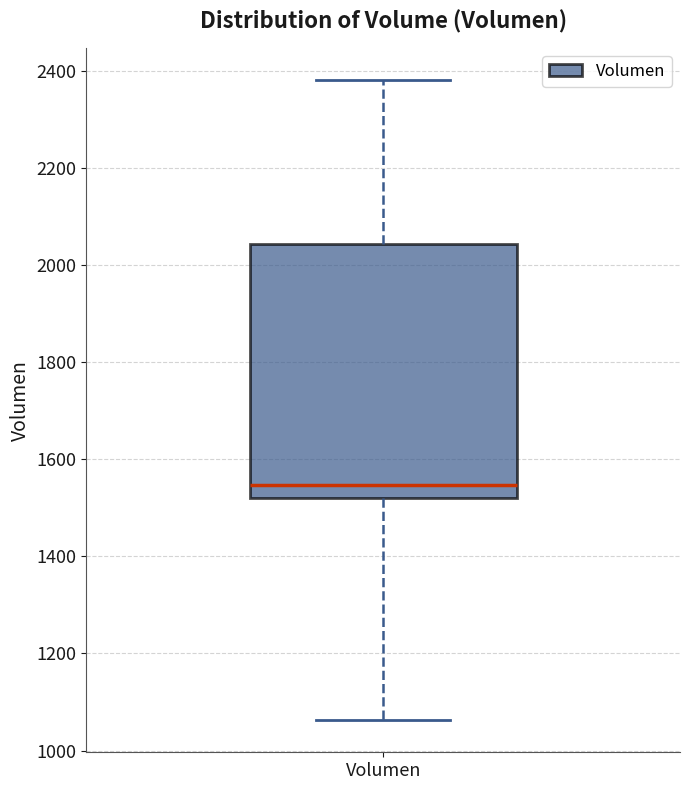

Transcribe this box plot: give where the median line is, the range the box spans, and where the two whiskers end, as read against the y-axis. The values are not printed on the chart, so give them approximately, as read against the axis.

median 1540, box 1520 to 2040, whiskers 1060 to 2380